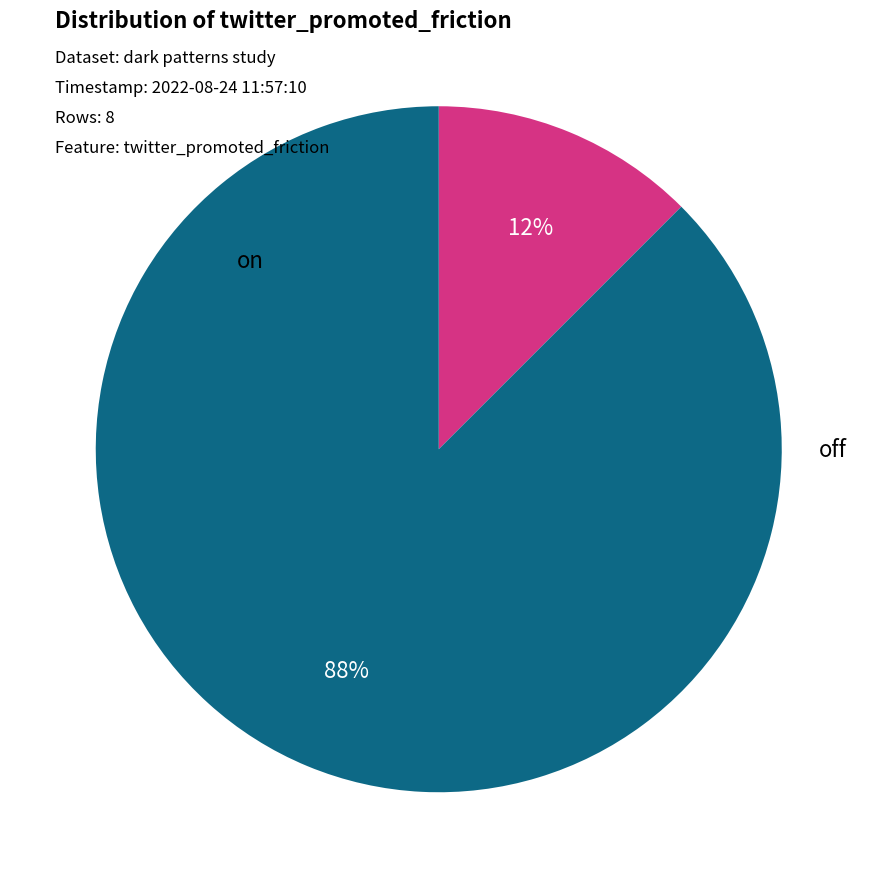

To the nearest percent, what is the average slice percentage?

50%